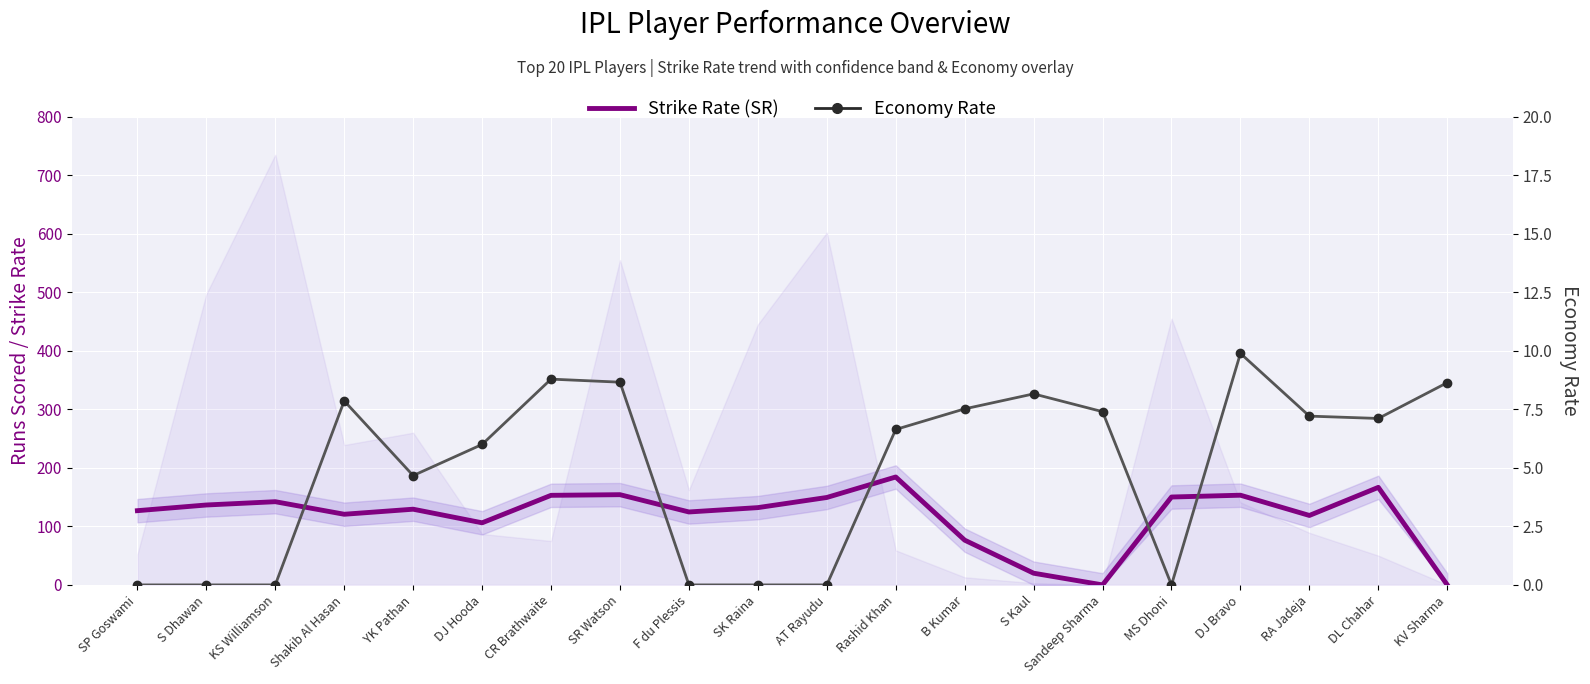

How many data points does each series have?

20